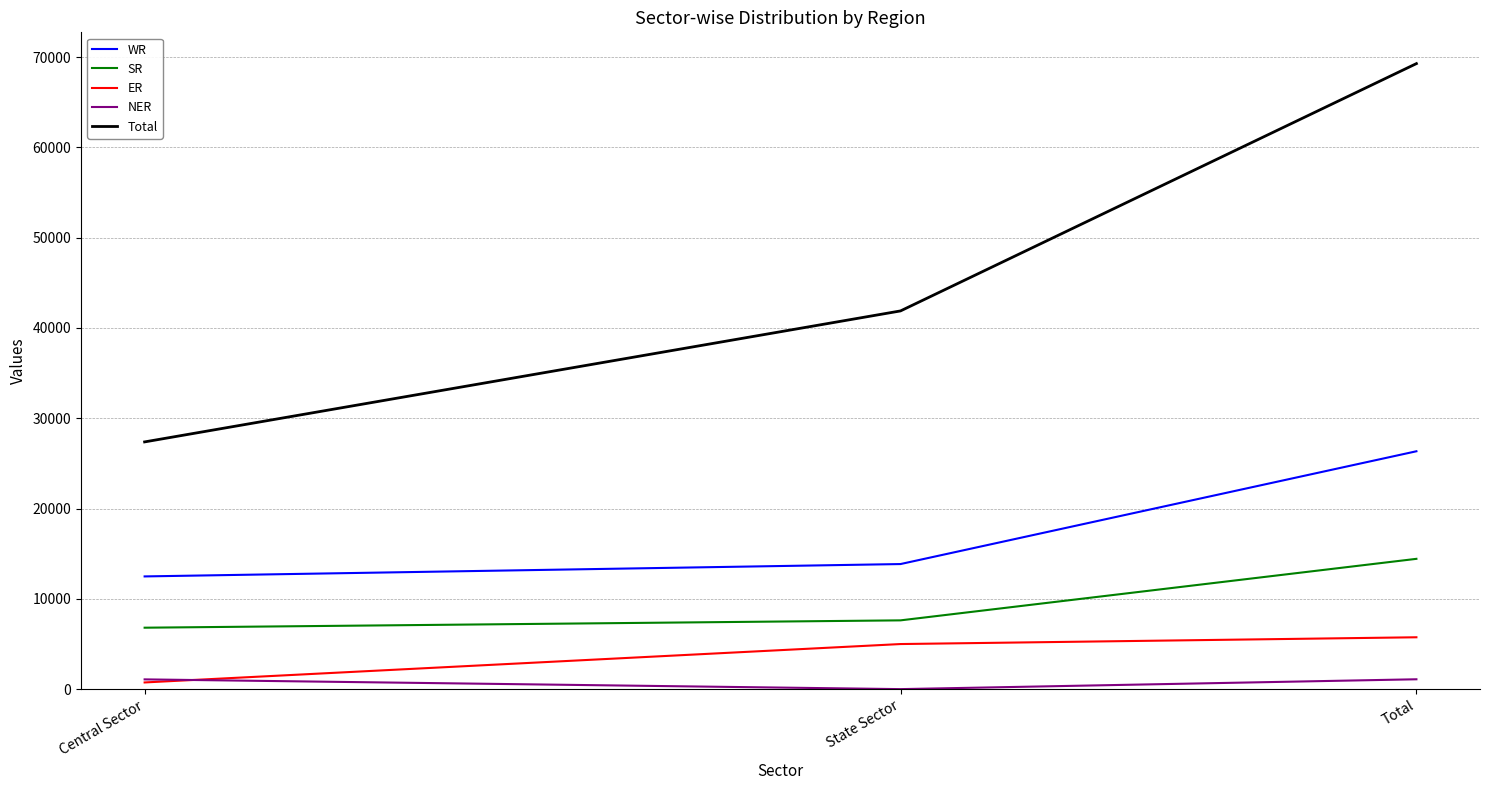

Is the value of NER at State Sector greater than the value of ER at Total?

No